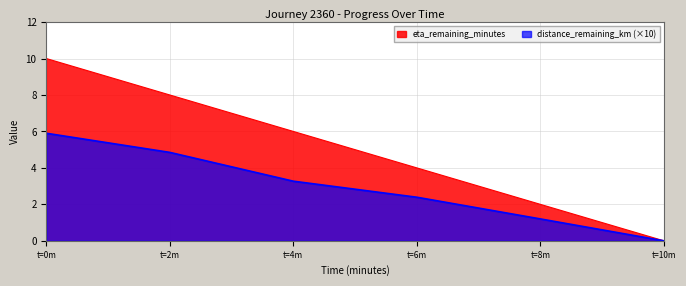

The value of eta_remaining_minutes at t=10m is 5.0. True or false?

False